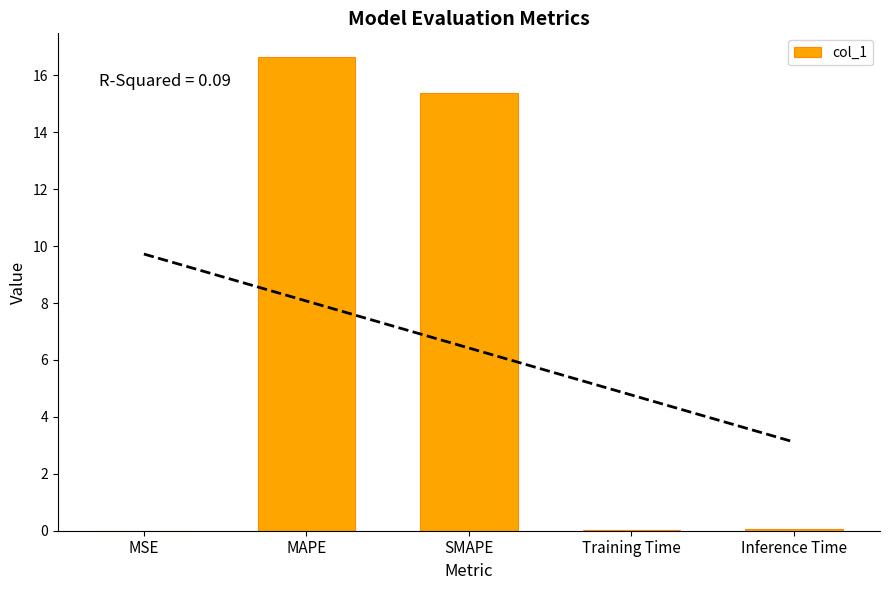

Where is the data nearest to the value 8?

SMAPE